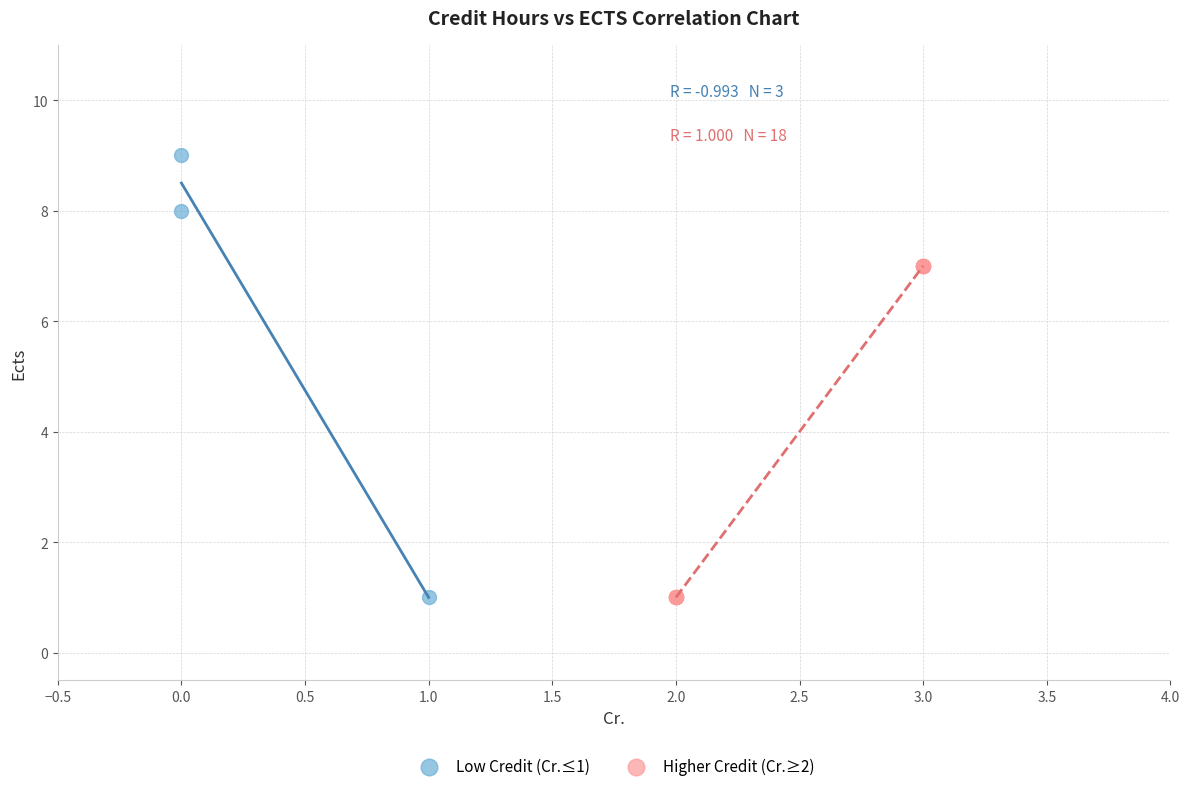

Which series has the largest Y range (max minus min)?

Low Credit (Cr.≤1)